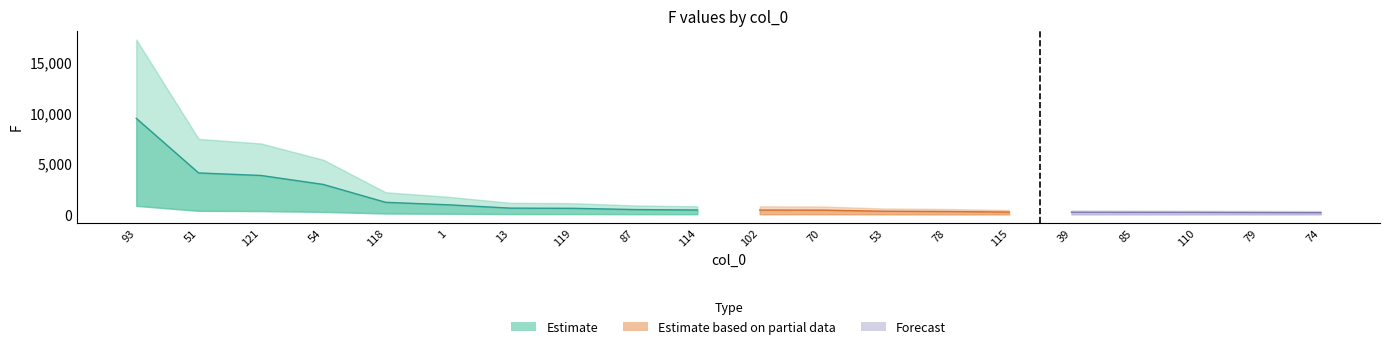

Does the chart have visible grid lines?

No